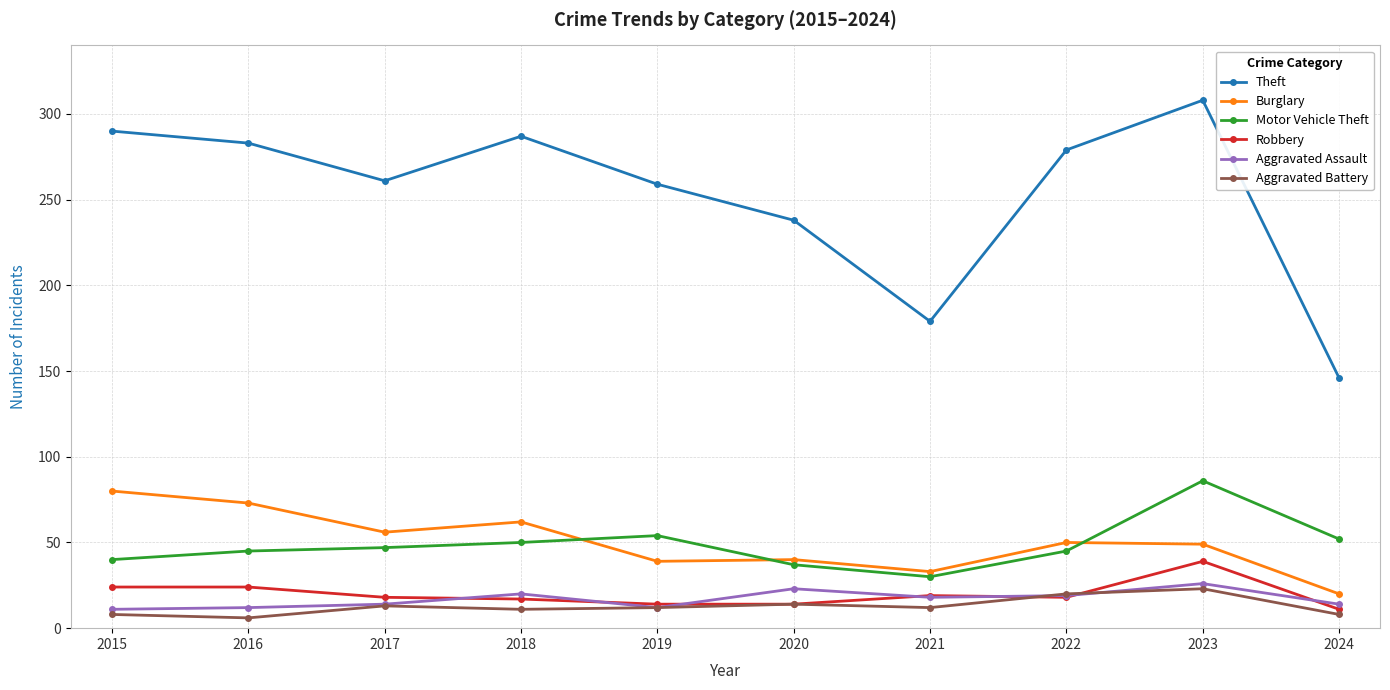

Rank the series by their maximum value, from highest to lowest.

Theft, Motor Vehicle Theft, Burglary, Robbery, Aggravated Assault, Aggravated Battery